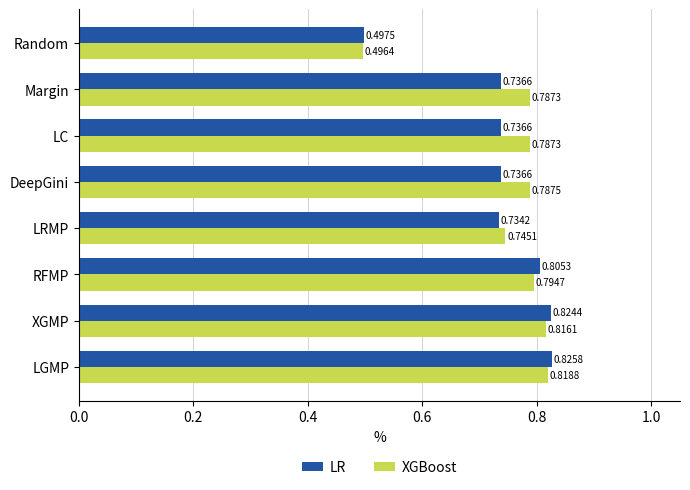

Between LC and DeepGini, which series saw the biggest shift?

XGBoost